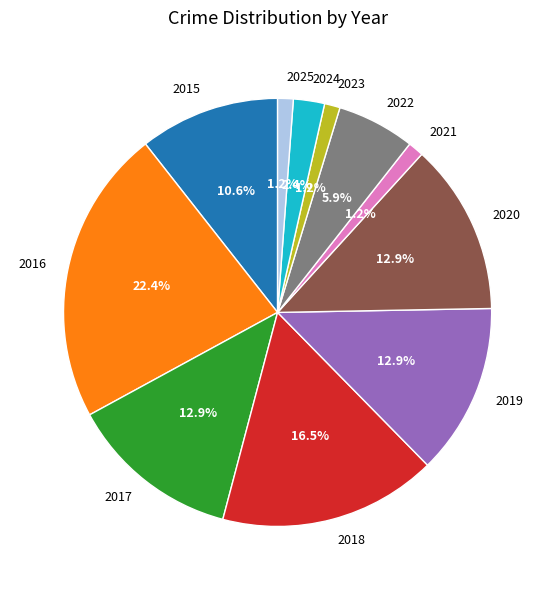

Does 2020 represent more than half of the total?

No